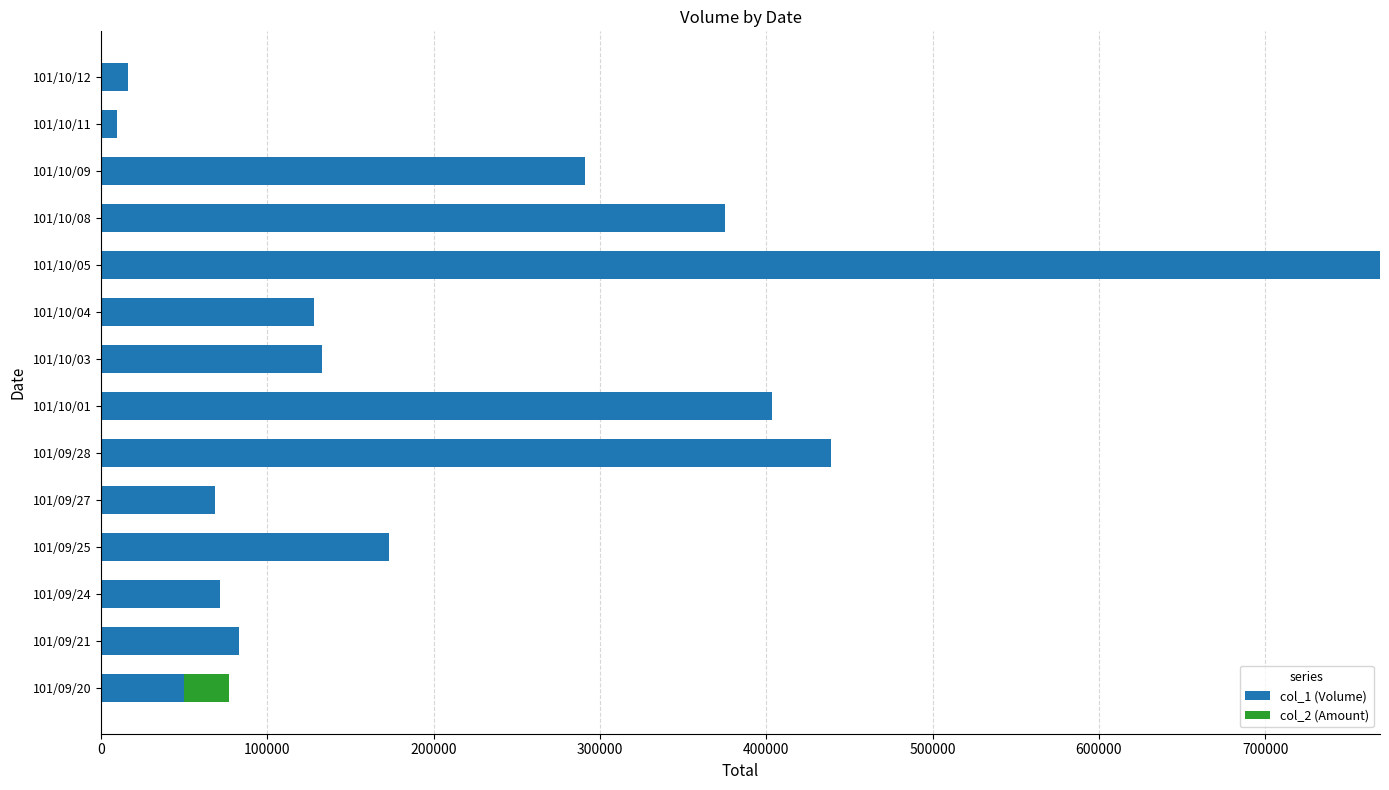

The value of col_1 (Volume) at 101/10/03 is 32611. True or false?

False